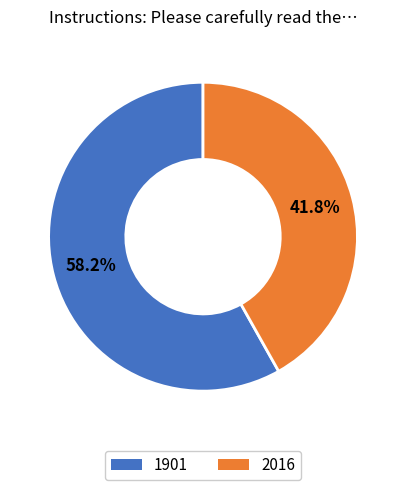

Which category has the smallest portion of the pie?

2016